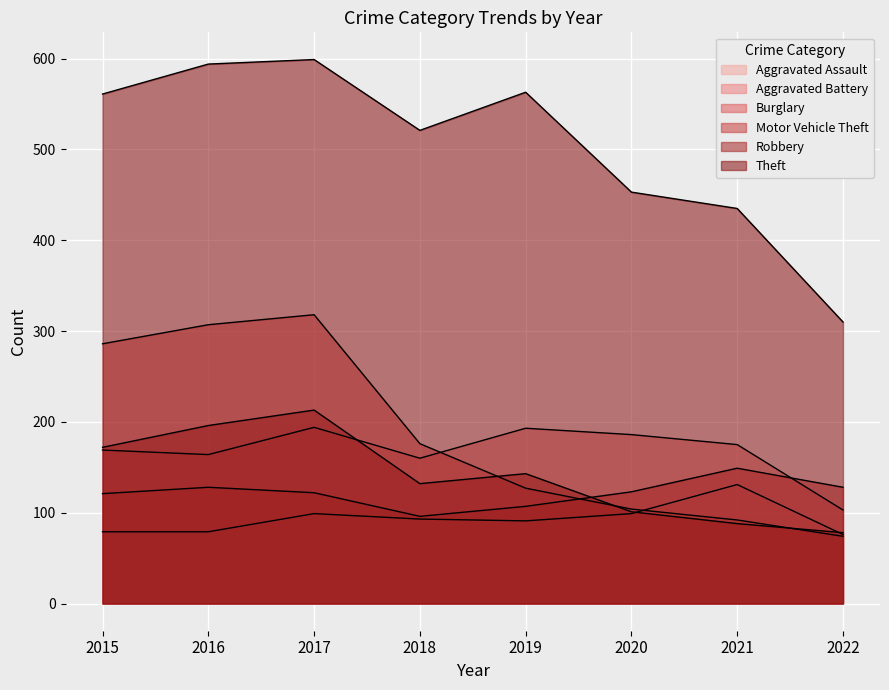

What is the difference between the second highest and minimum values in the Aggravated Assault series?

23